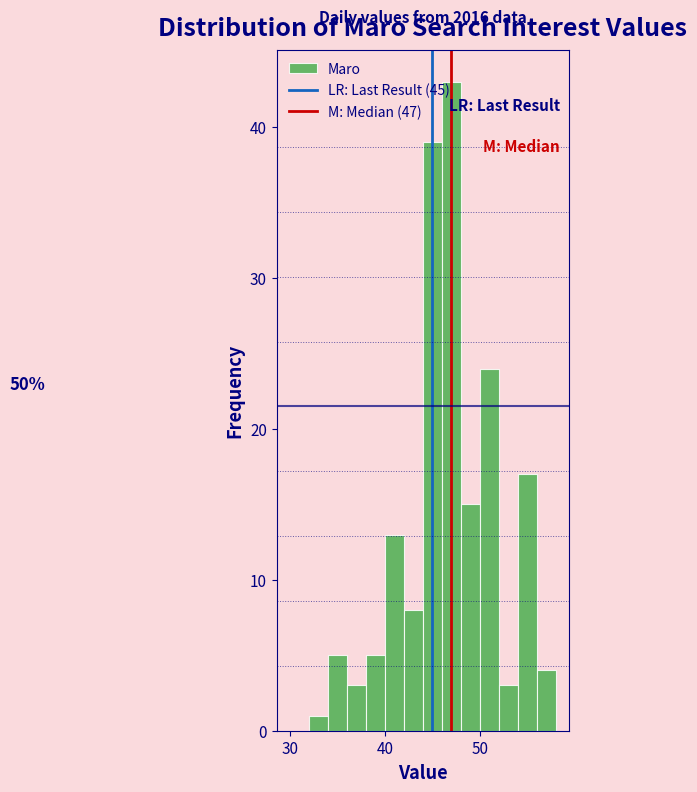

Around what value on the x-axis is the tallest bar? Give the approximate position of its centre, as read against the axis.

47